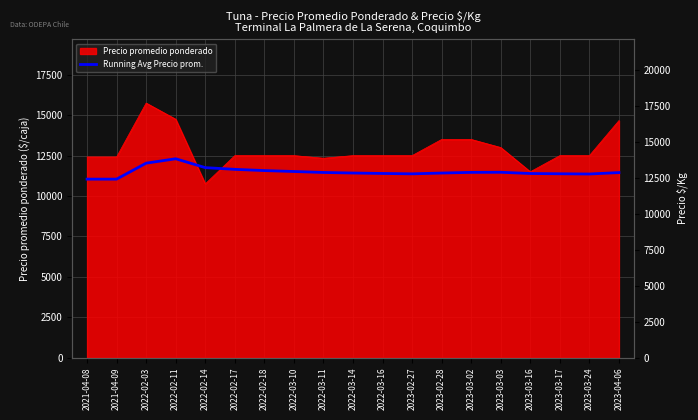

How many points are higher than both their immediate neighbors (excluding endpoints)?

2